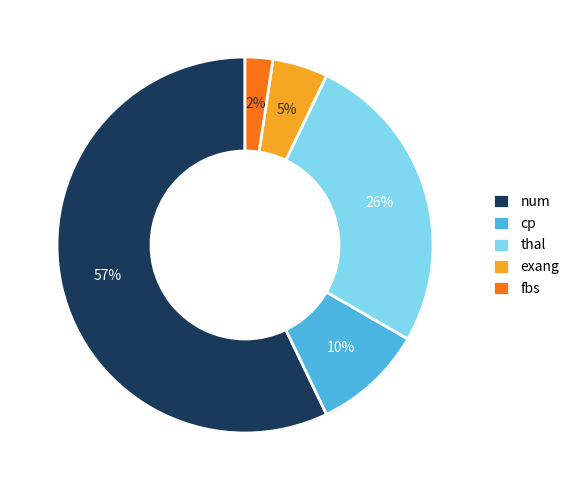

Which has a higher value, thal or num?

num